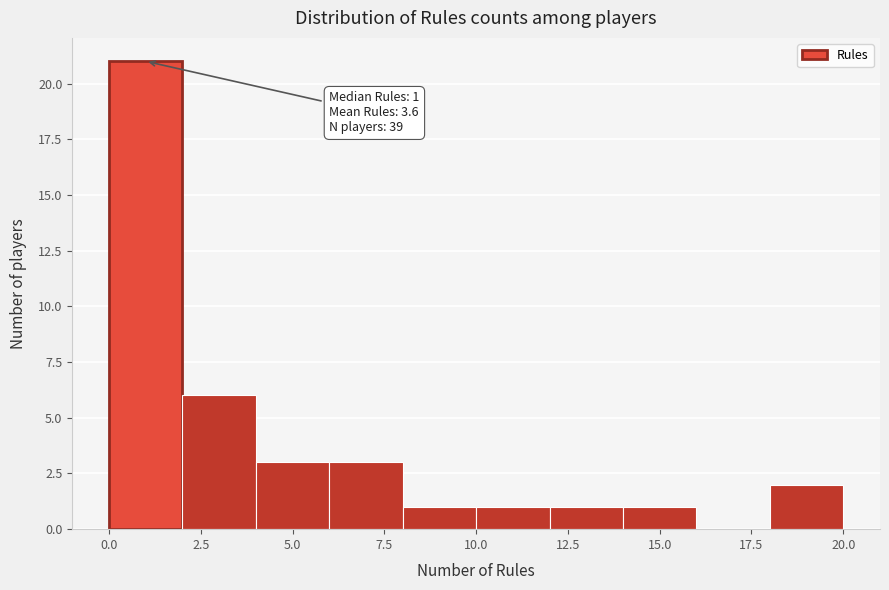

Which range on the x-axis has the tallest bar?

0 to 2